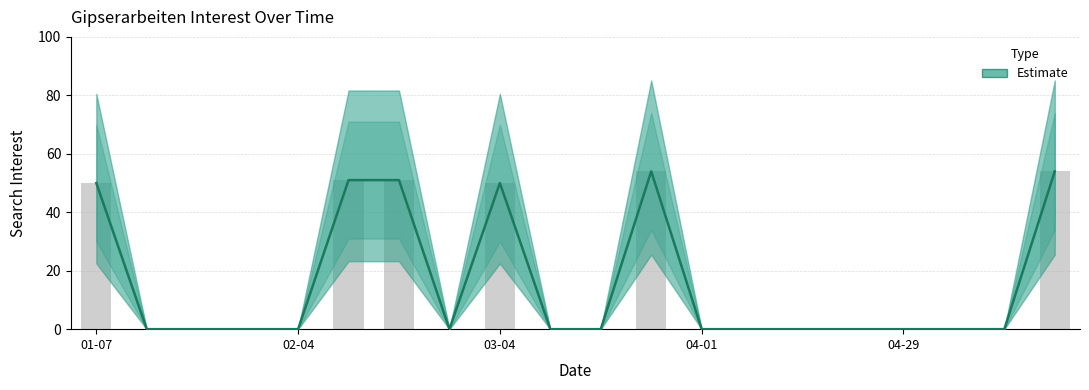

At which label is the value closest to 27?

01-07